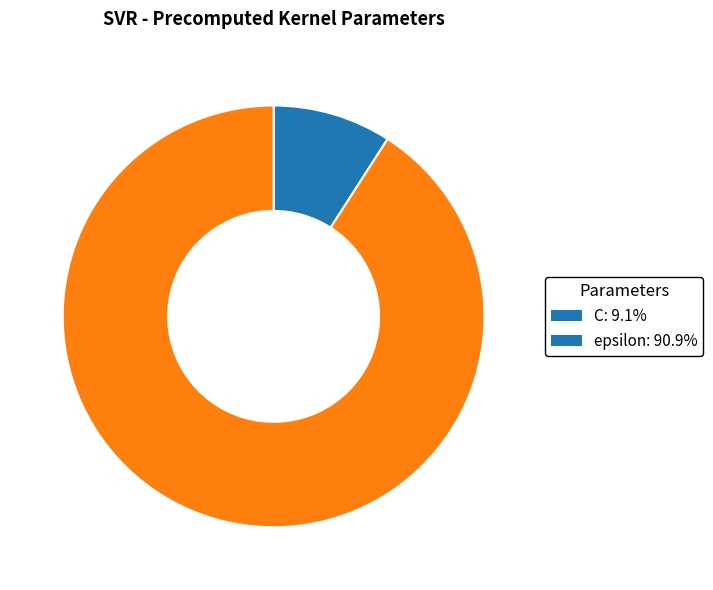

Is there a majority slice in this chart?

Yes